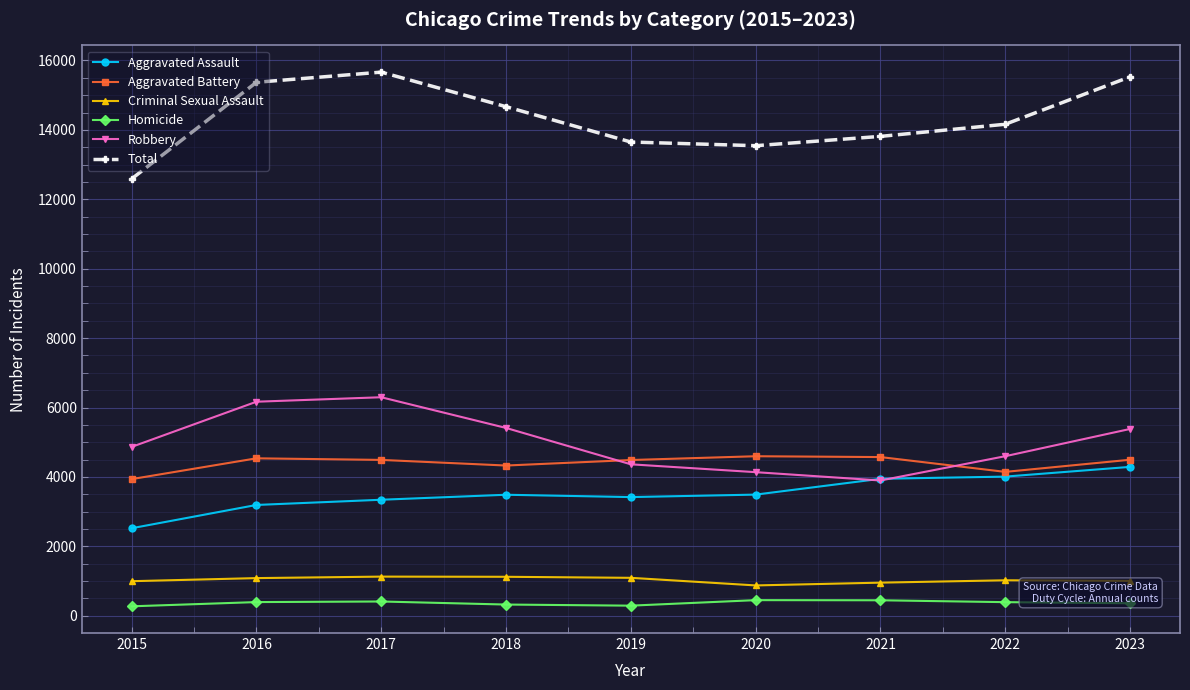

What is the value of the Total point at the 7th from the left?

13813